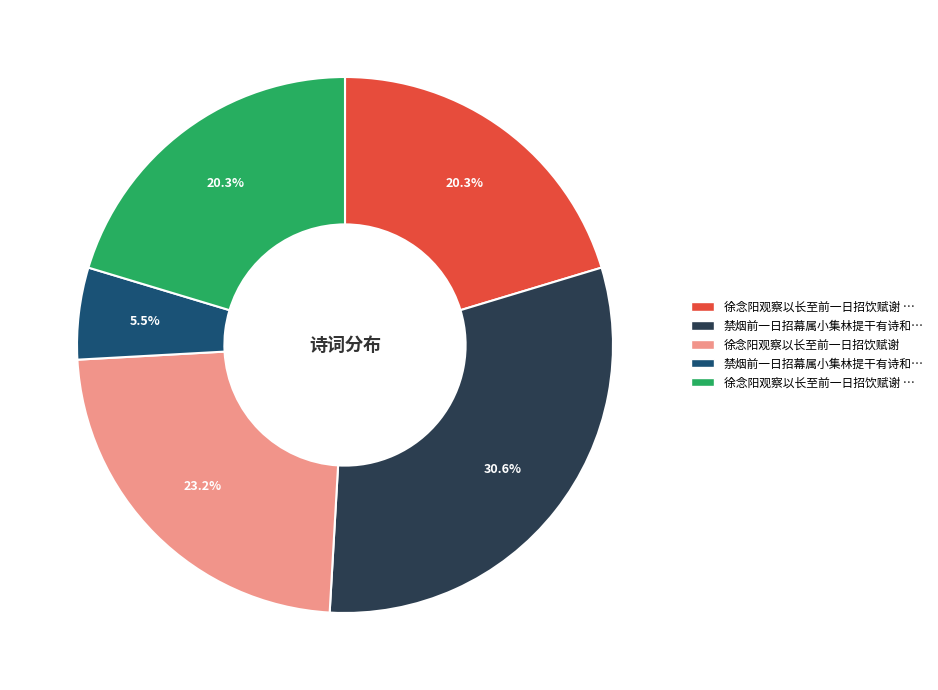

Count the number of slices in the pie.

5